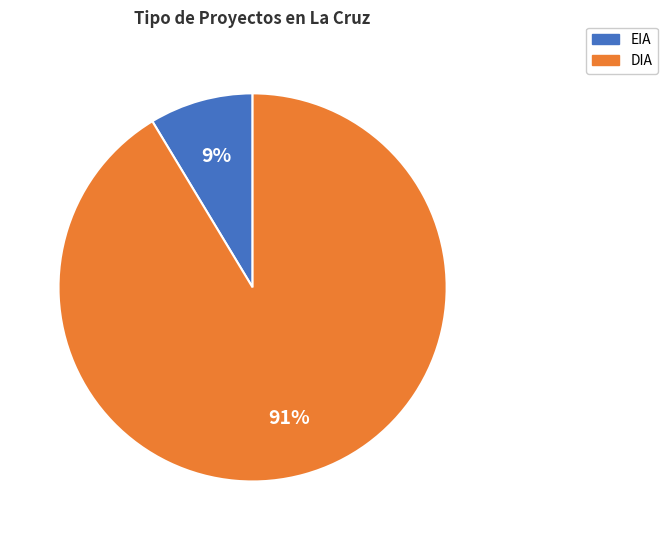

True or false: DIA accounts for 80% of the total.

False